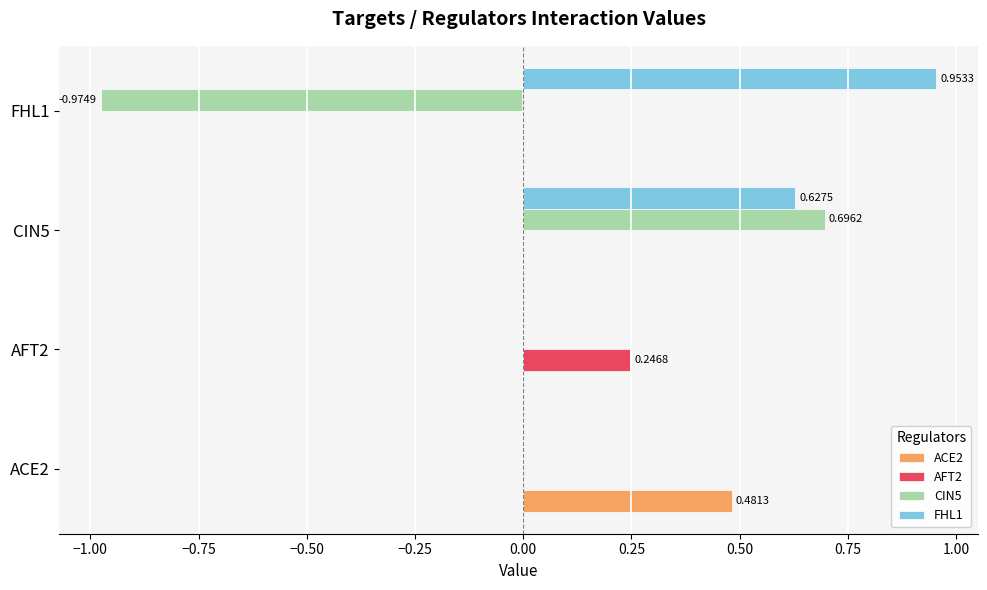

At which category is the sum across all series the highest?

CIN5